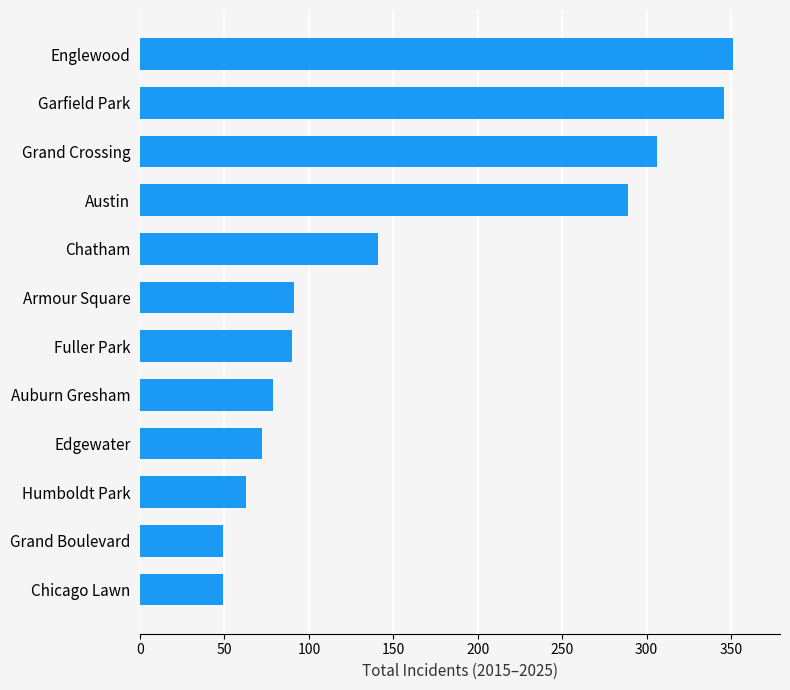

How many data points does each series have?

12